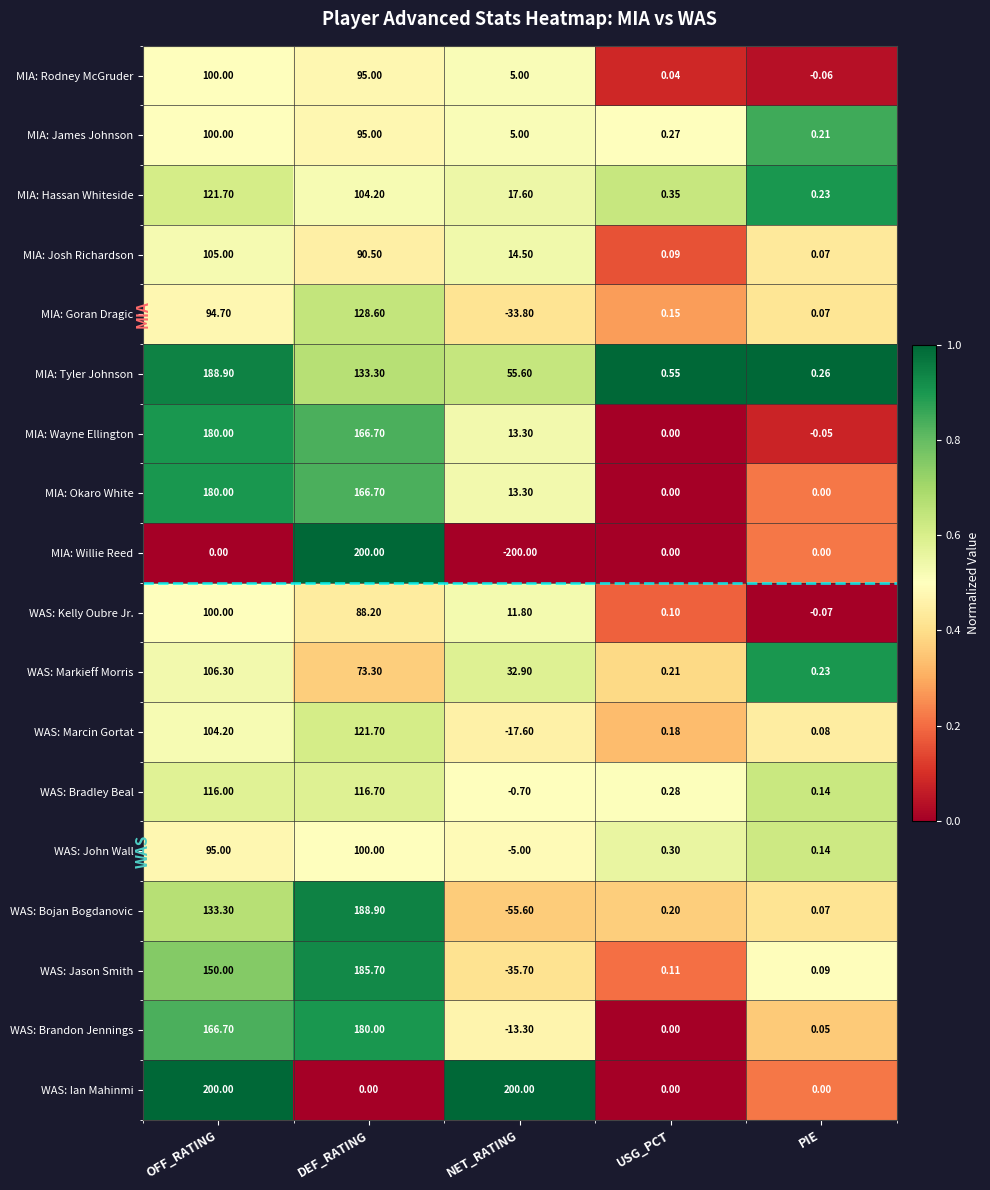

Which series has the widest spread of values?

MIA: Willie Reed